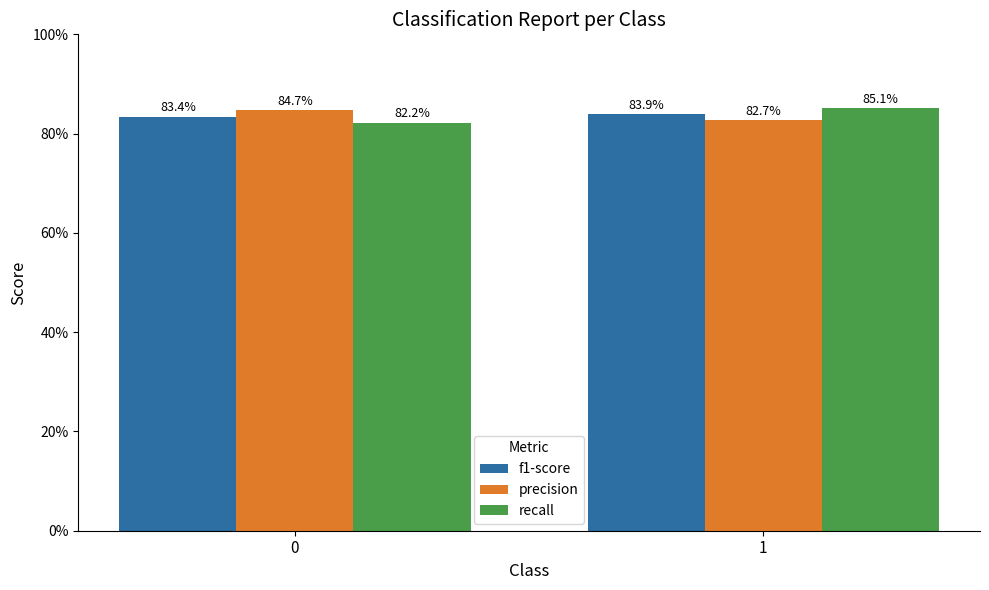

Are the bars grouped side by side (vs. stacked)?

Yes